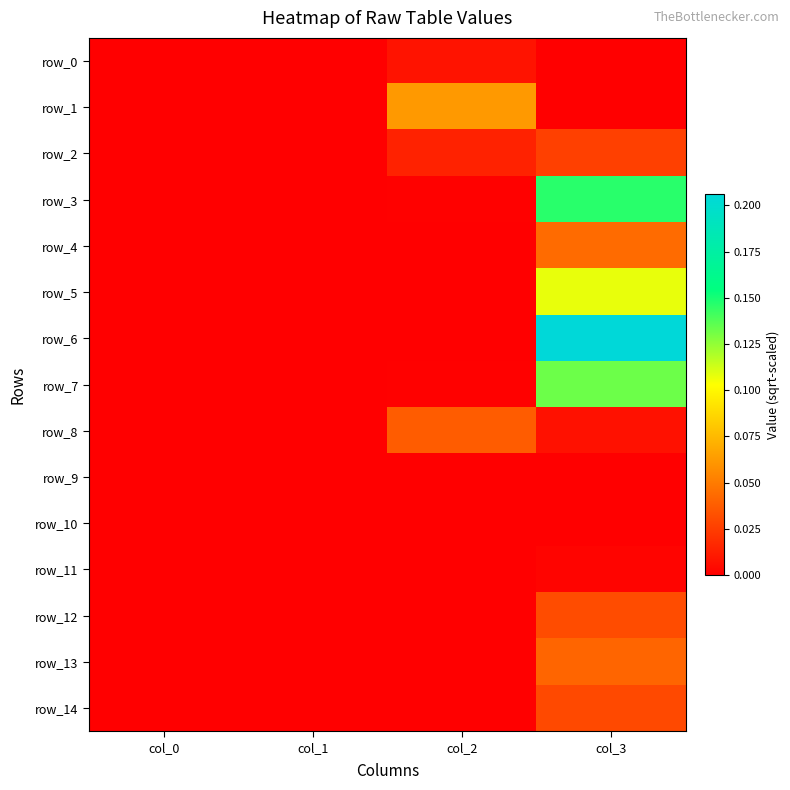

List the series in order of their peak value, highest first.

row_6, row_3, row_7, row_5, row_1, row_4, row_13, row_8, row_12, row_14, row_2, row_0, row_11, row_9, row_10